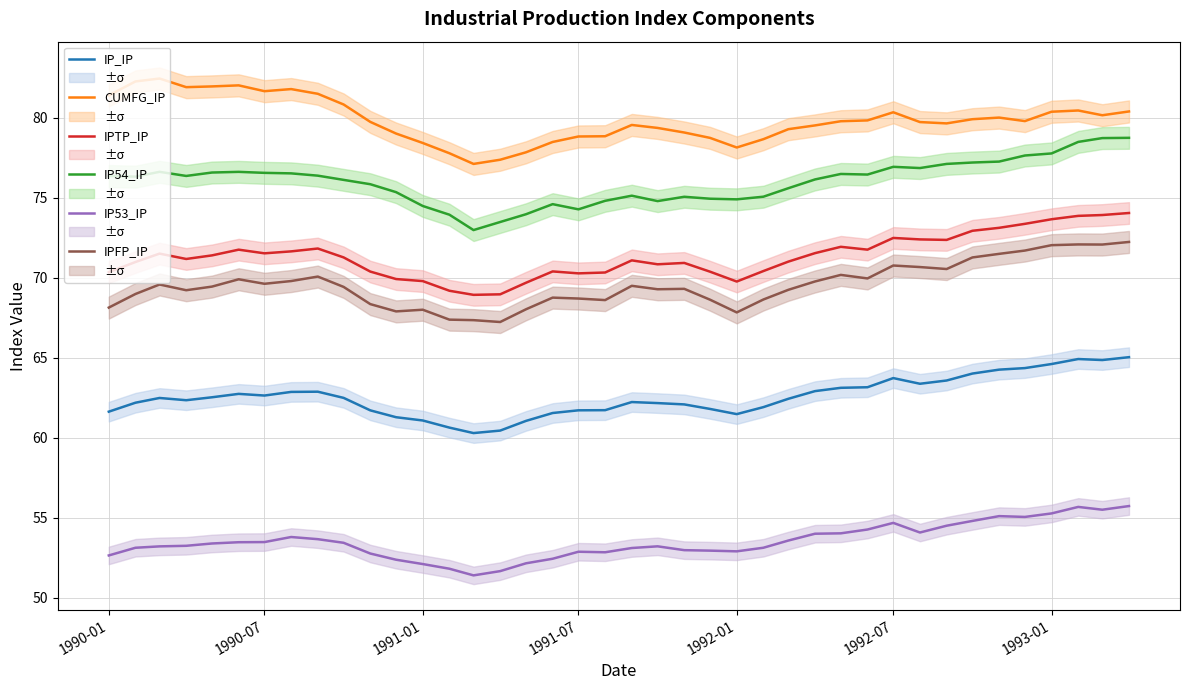

What is the value of the CUMFG_IP point at the 37th from the left?

80.4